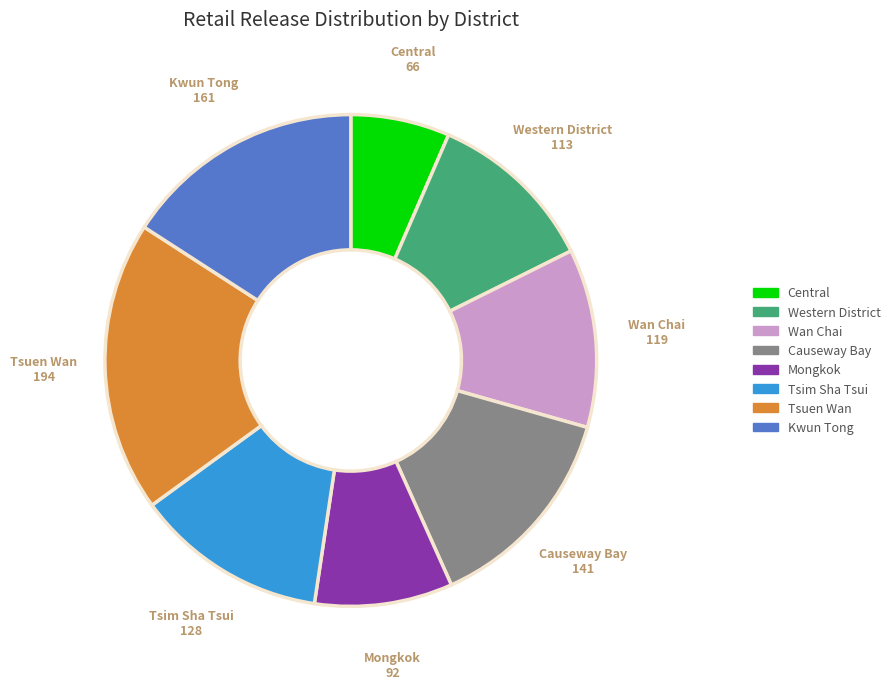

How many segments does this pie chart have?

8